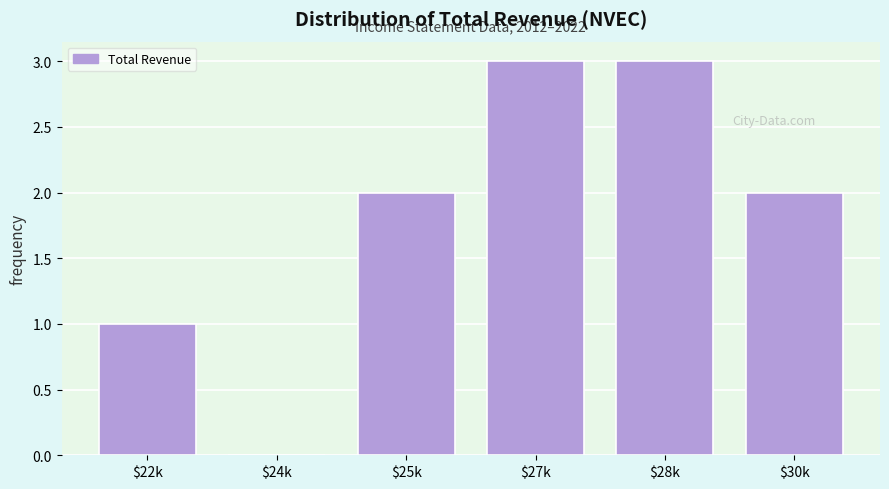

What is the sum of all values?

11